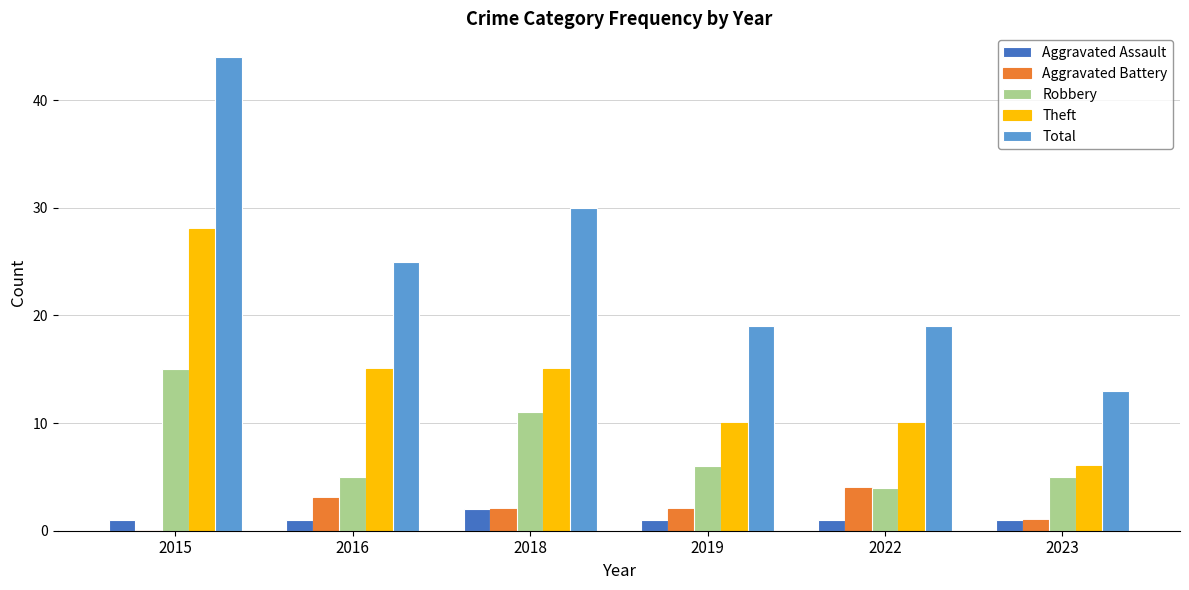

What is the sum of the Aggravated Assault values at 2015 and 2016?

2